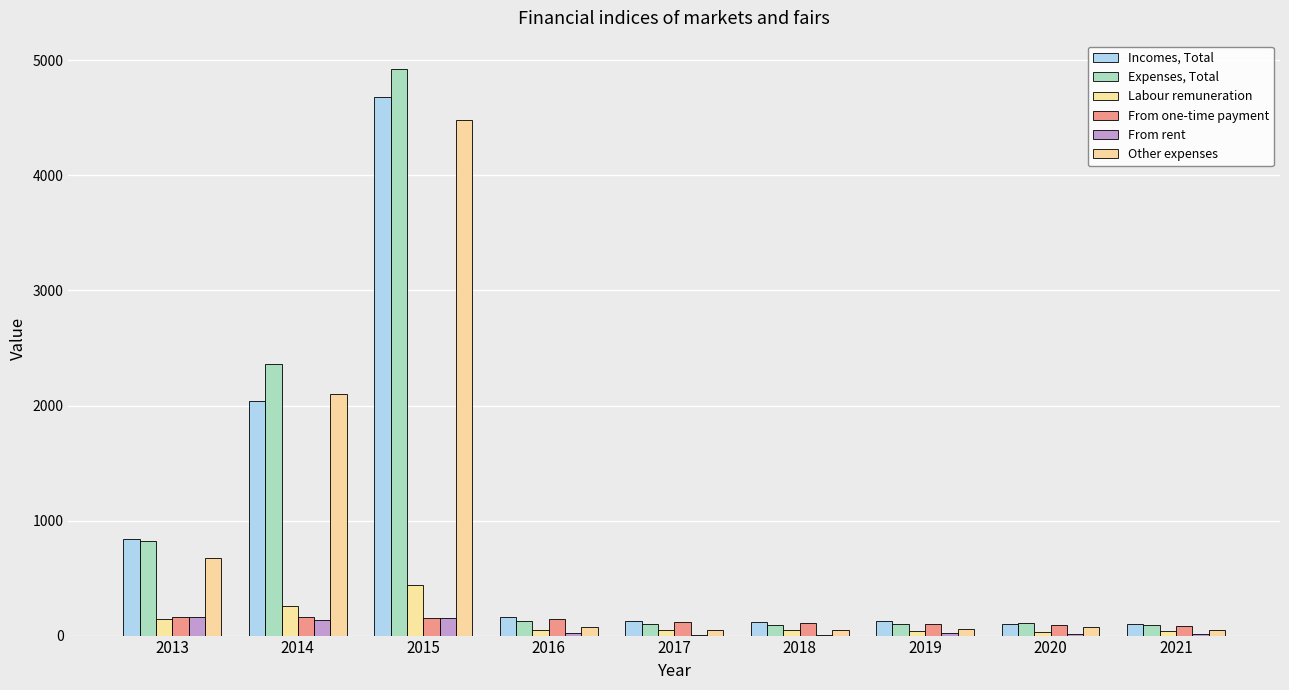

Is it true that Incomes, Total equals 164.8 at 2016?

True